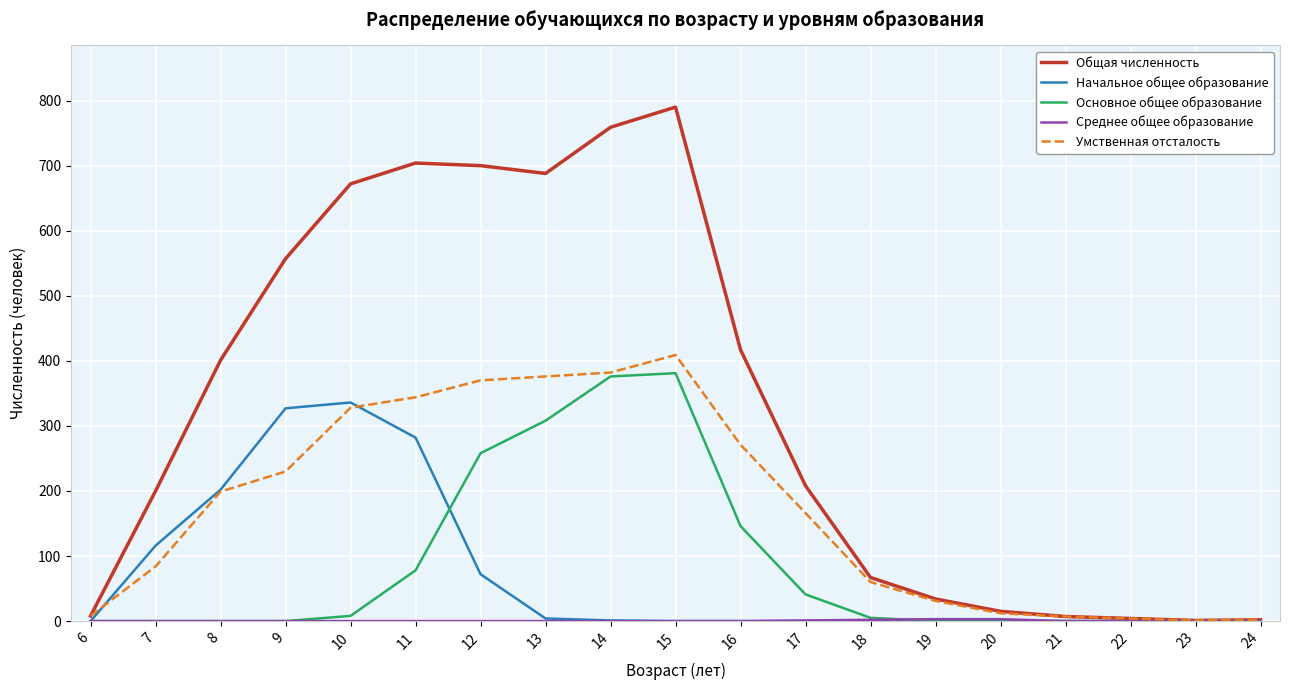

Which series has the largest total across all categories?

Общая численность